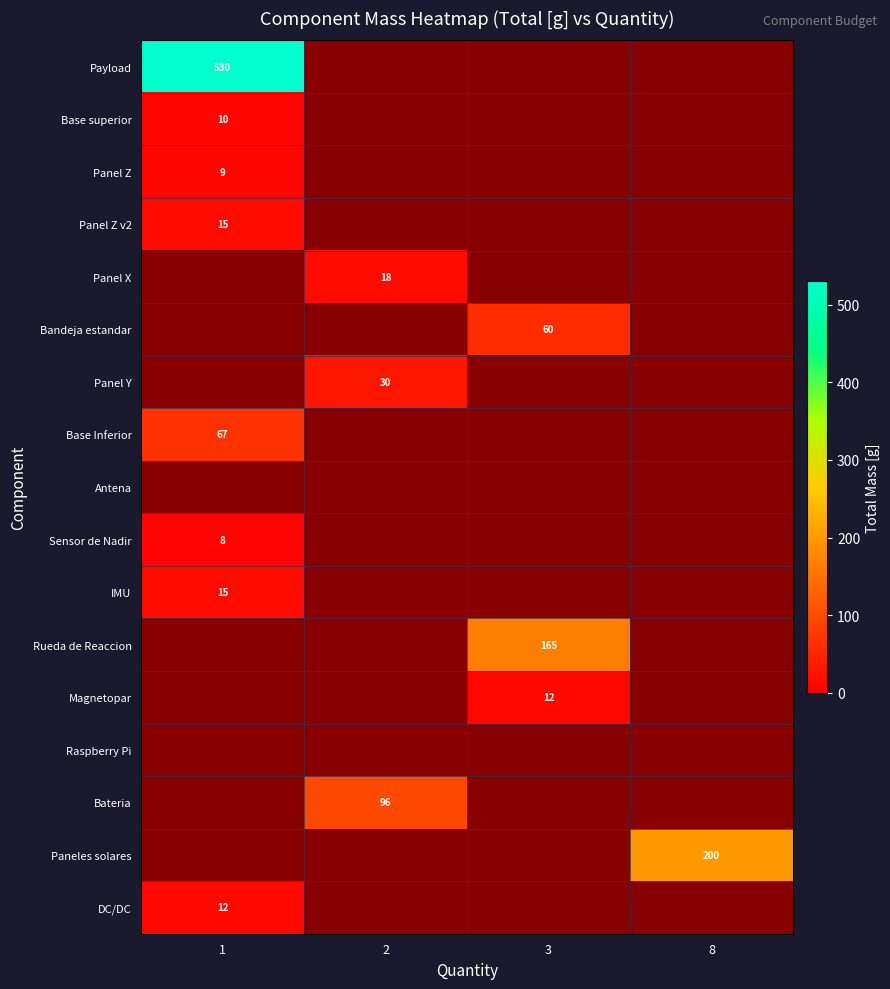

The value of DC/DC at 1 is 5. True or false?

False